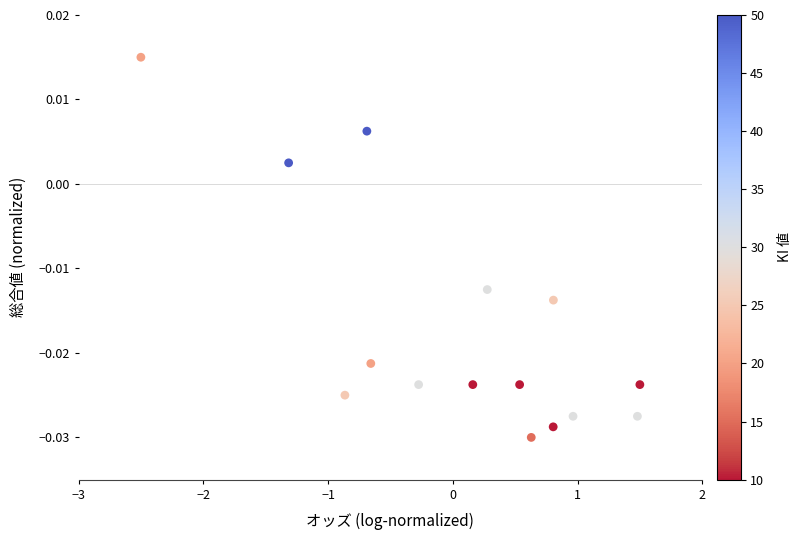

What is the range of X values (max minus min)?

4.0